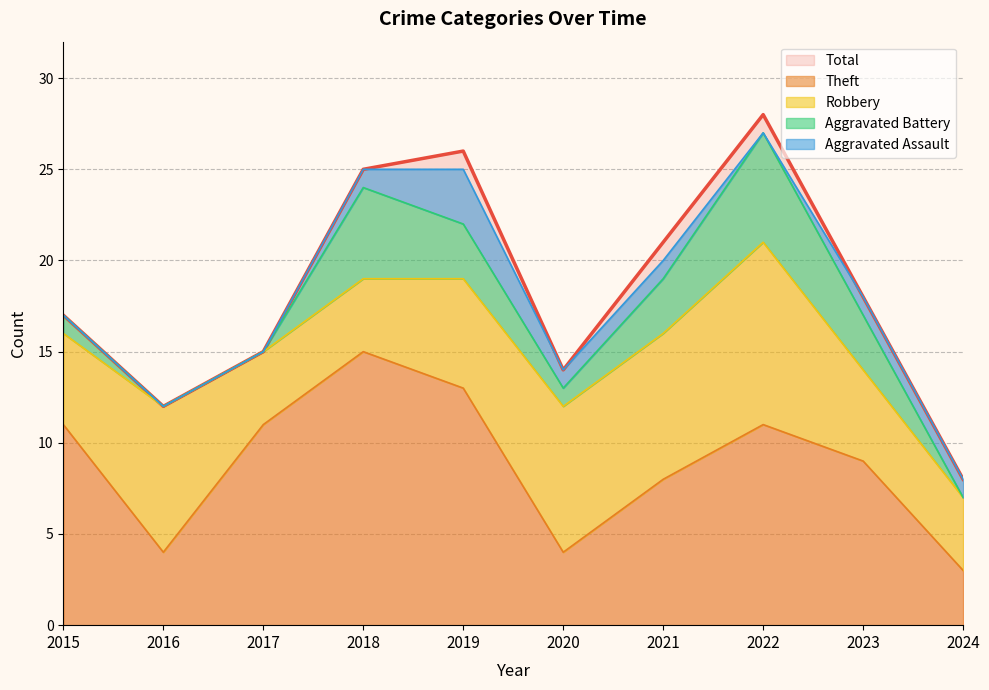

True or false: Aggravated Battery has more than 0 points higher than both neighbors.

True